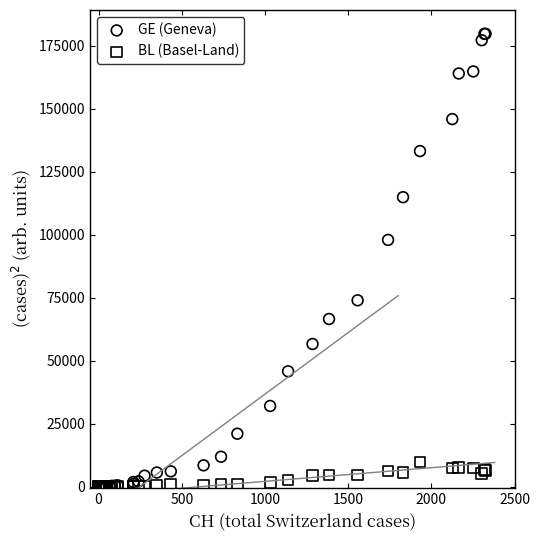

What are all the series names shown in the legend?

GE (Geneva), BL (Basel-Land)